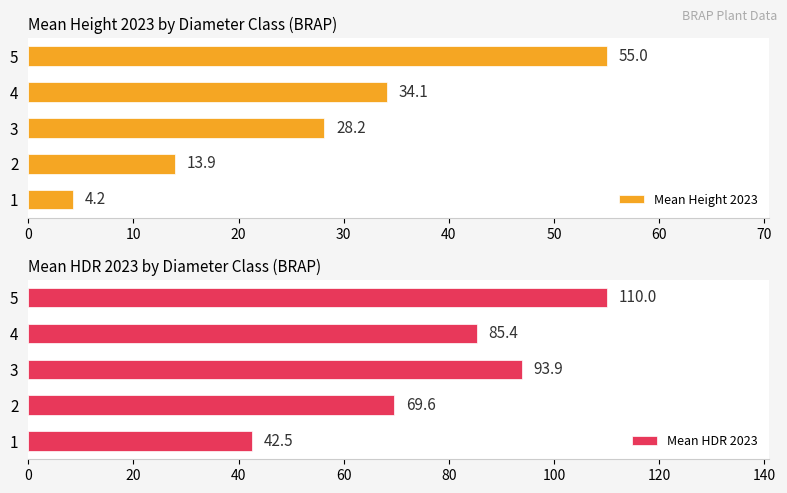

Which series has the largest total across all categories?

Mean HDR 2023